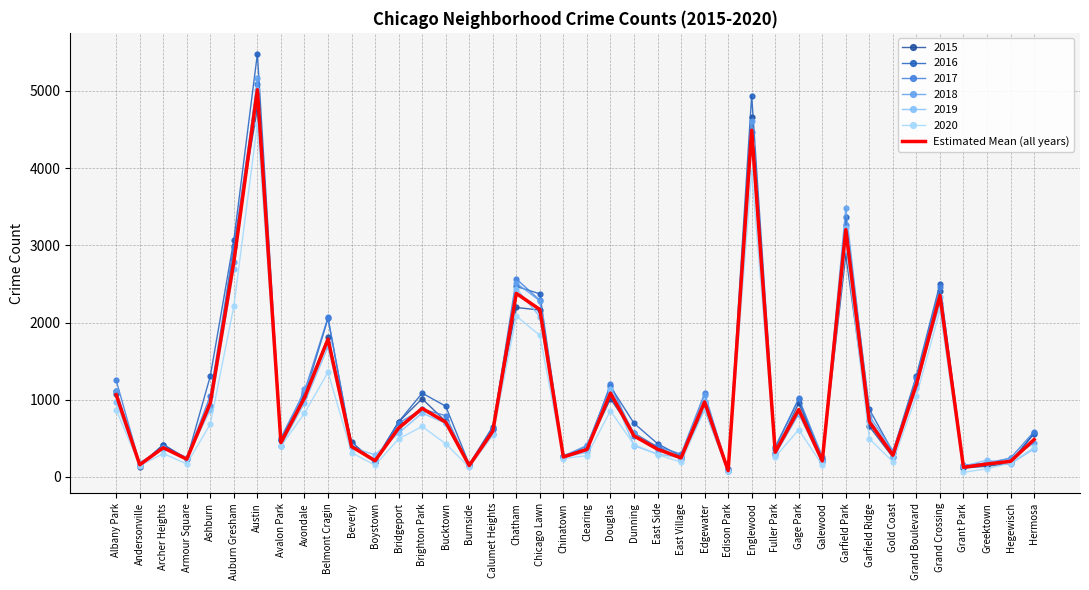

Reading left to right, list all the values displayed in this chart.

1065.5	158.2	379.0	230.7	959.3	2788.7	5015.8	445.3	1024.7	1785.0	393.8	210.8	633.3	888.0	710.2	148.0	591.8	2377.8	2168.8	259.5	356.0	1085.5	532.2	359.5	247.3	972.5	81.3	4489.8	321.2	873.0	207.7	3203.7	713.8	281.7	1200.3	2350.8	125.7	168.0	203.0	484.8